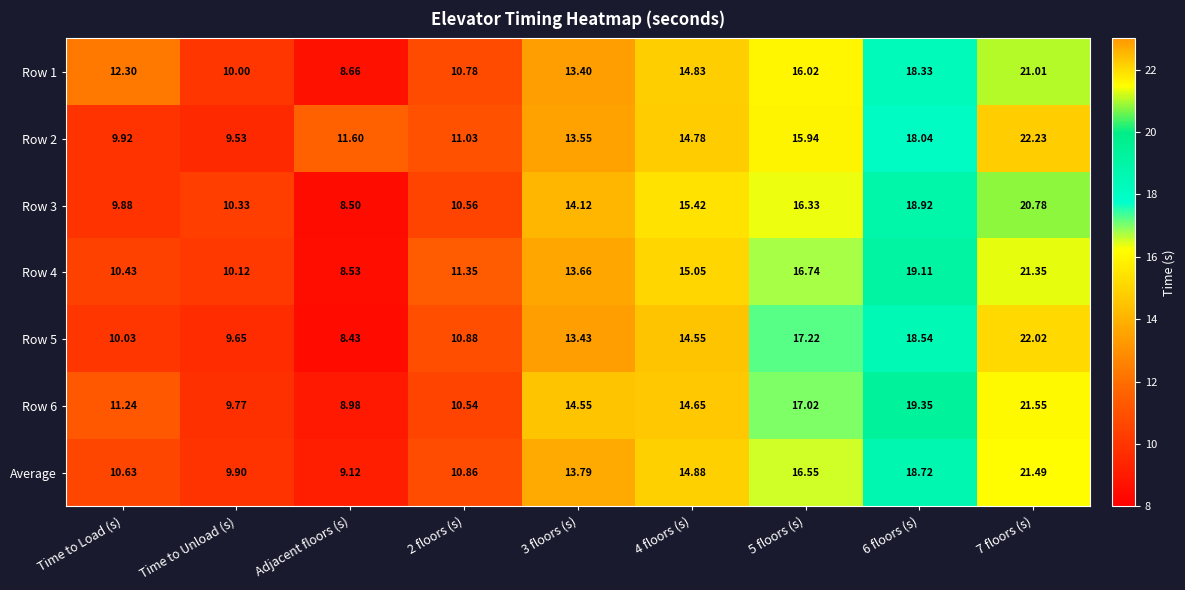

Which category has the lowest value in the Row 2 series?

Time to Unload (s)